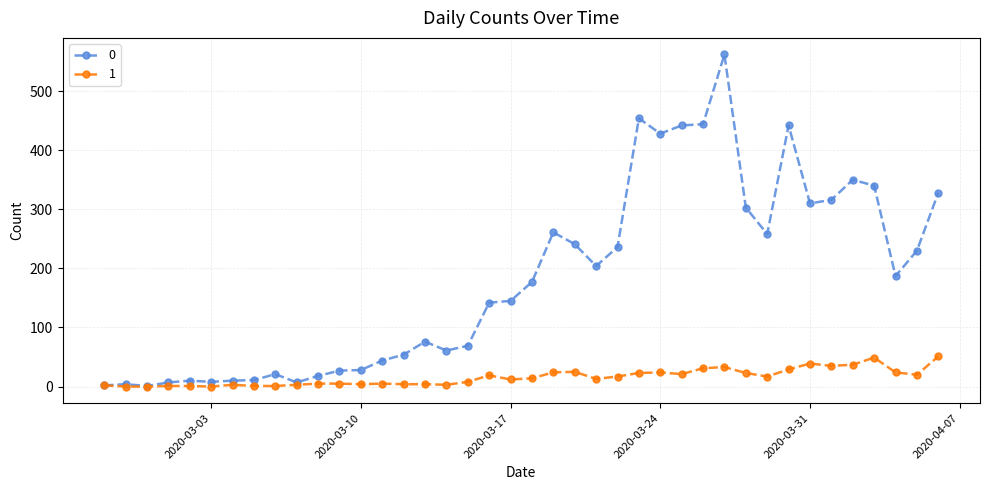

List the series in order of their peak value, highest first.

0, 1